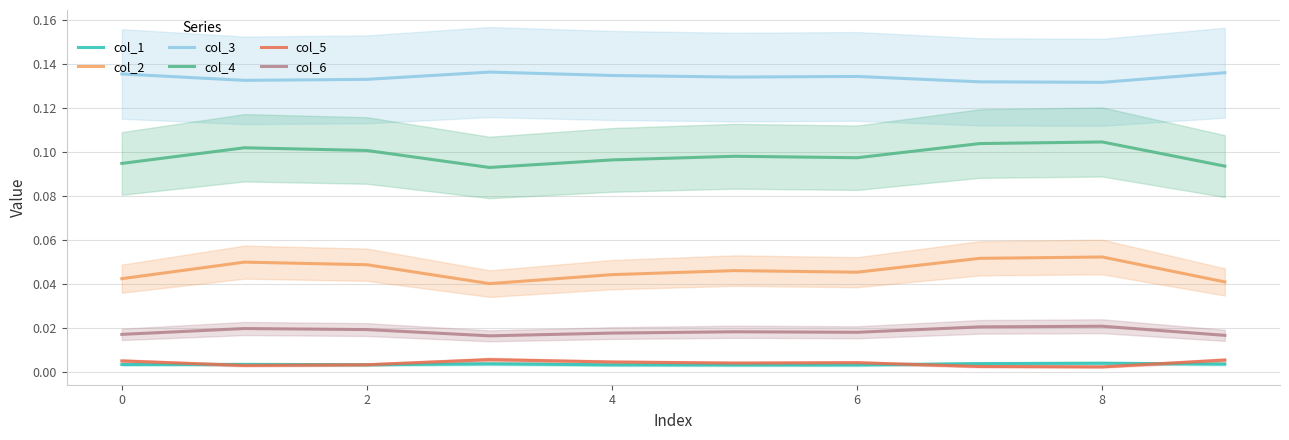

Does the chart display data point markers on the line(s)?

No